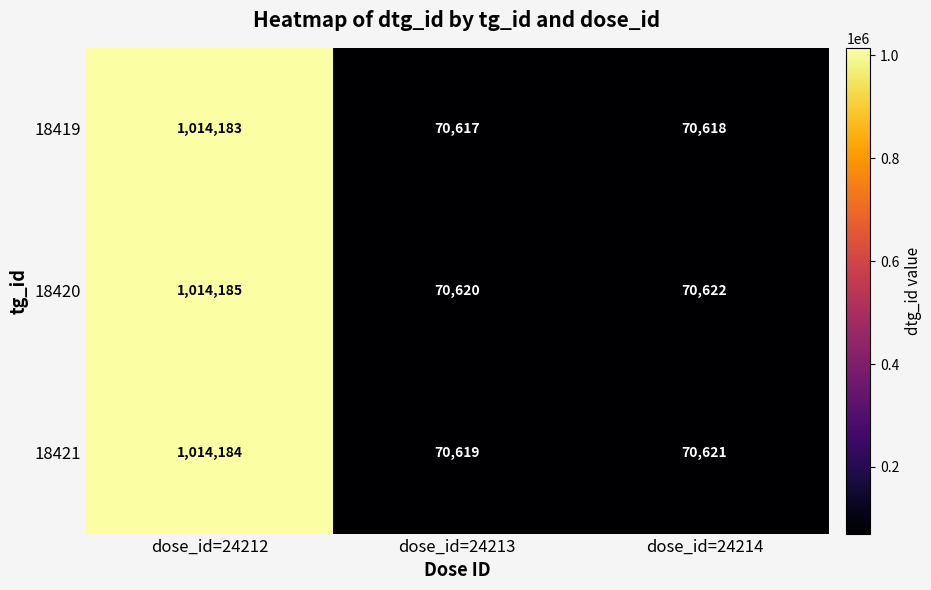

At which label is 18419 closest to 542400?

dose_id=24214